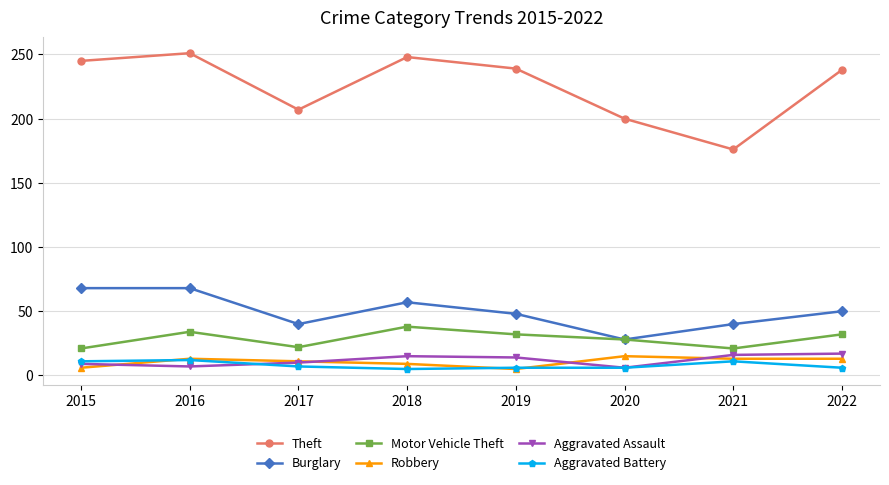

Which label corresponds to the largest value in the chart?

2016